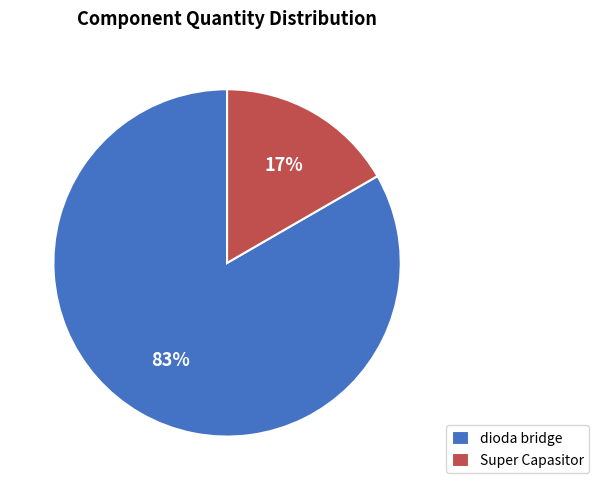

Approximately how many times larger is the value at Super Capasitor compared to dioda bridge?

0.2